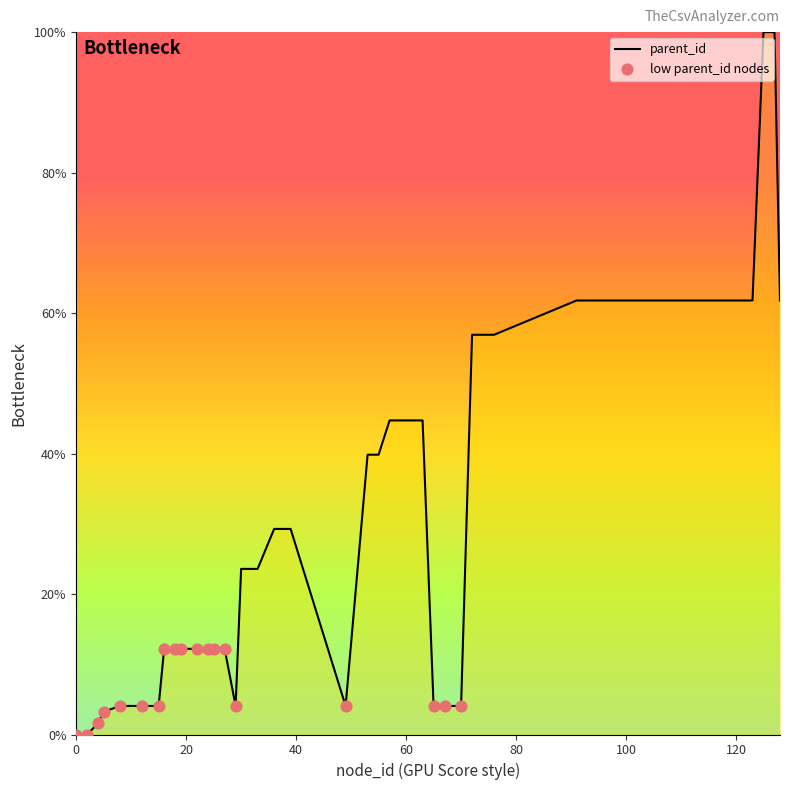

What is the difference between the maximum and minimum values?

100.0